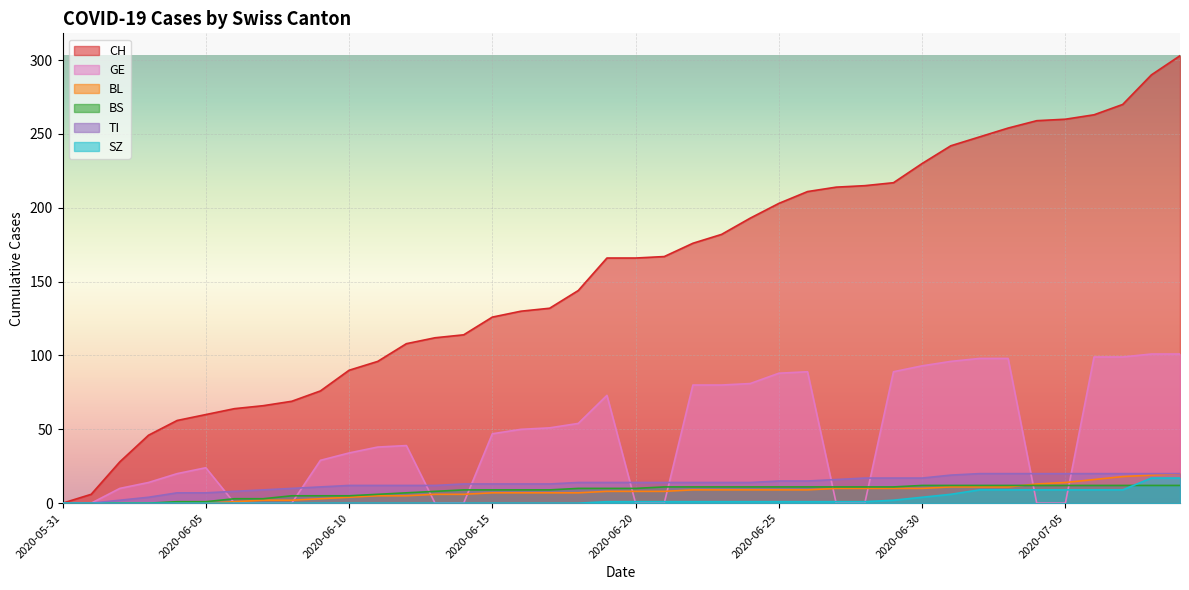

Is the value of BS at 2020-07-02 greater than the value of GE at 2020-06-07?

Yes